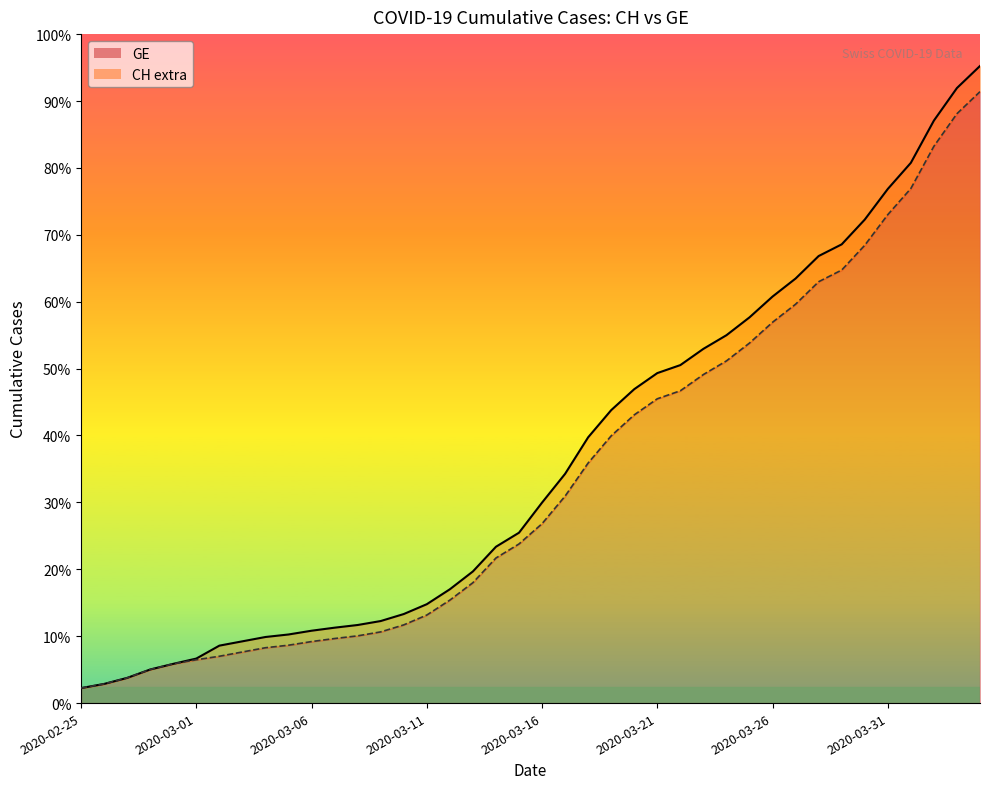

What is the sum of all GE values?

225656